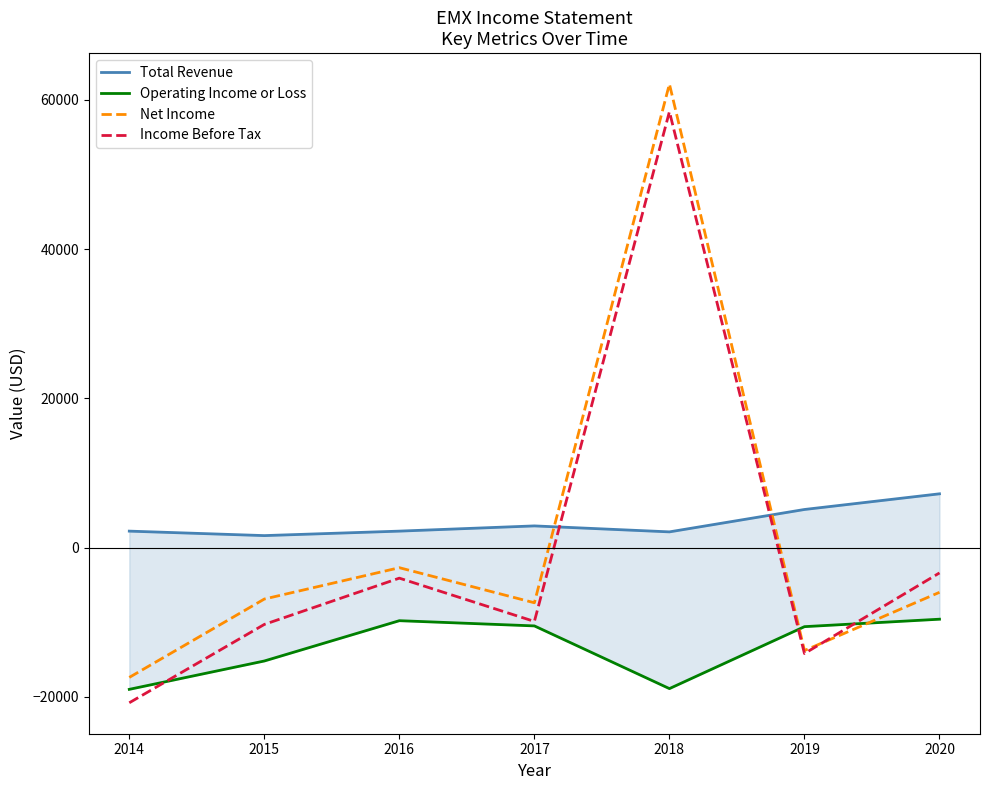

Is the value of Operating Income or Loss at 2020 greater than the value of Income Before Tax at 2018?

No